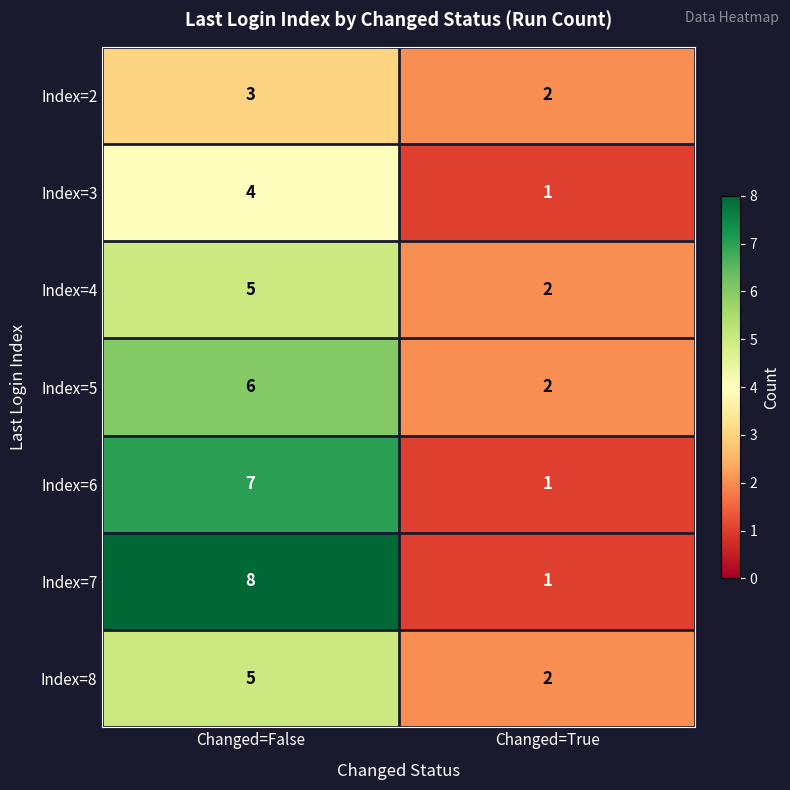

What is the sum of the Index=2 values at Changed=False and Changed=True?

5